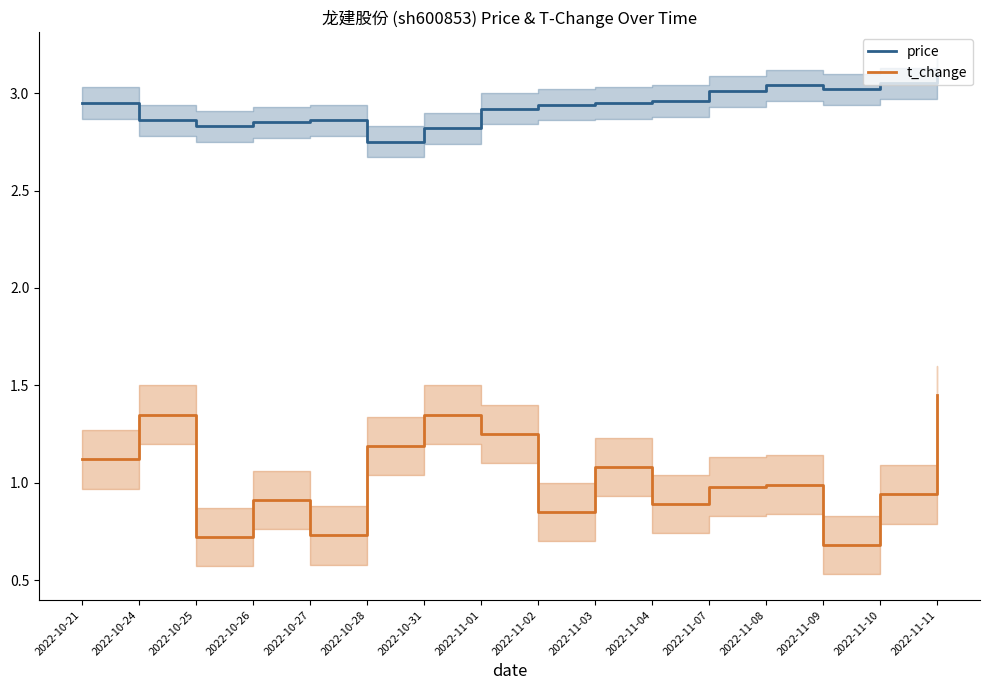

True or false: t_change has a value of 0.9 at 2022-11-04.

True